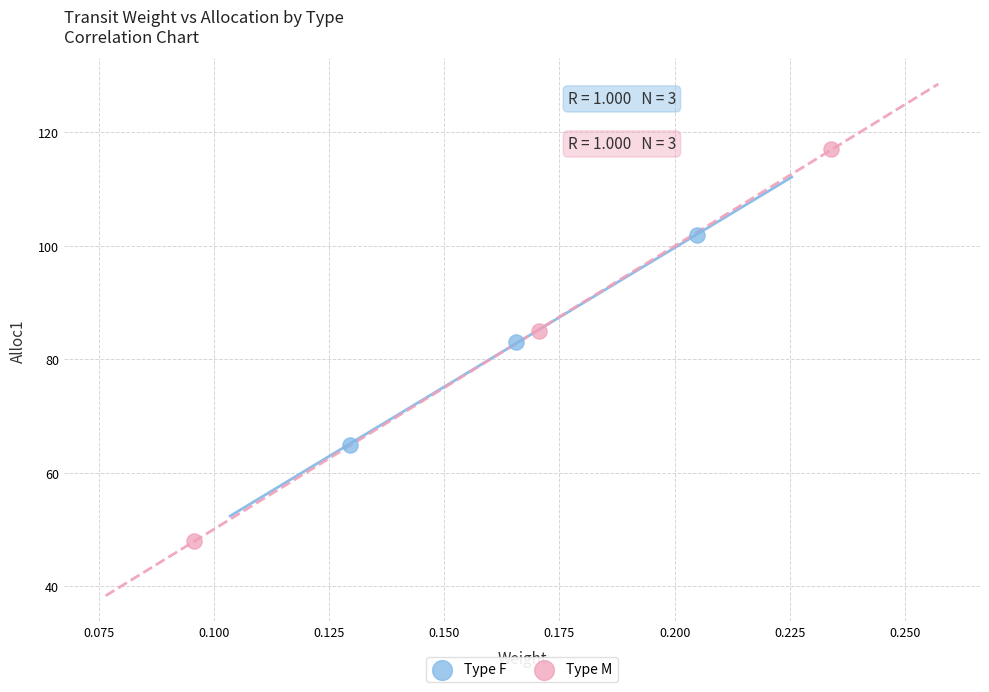

Which series reaches the minimum Y coordinate?

Type M